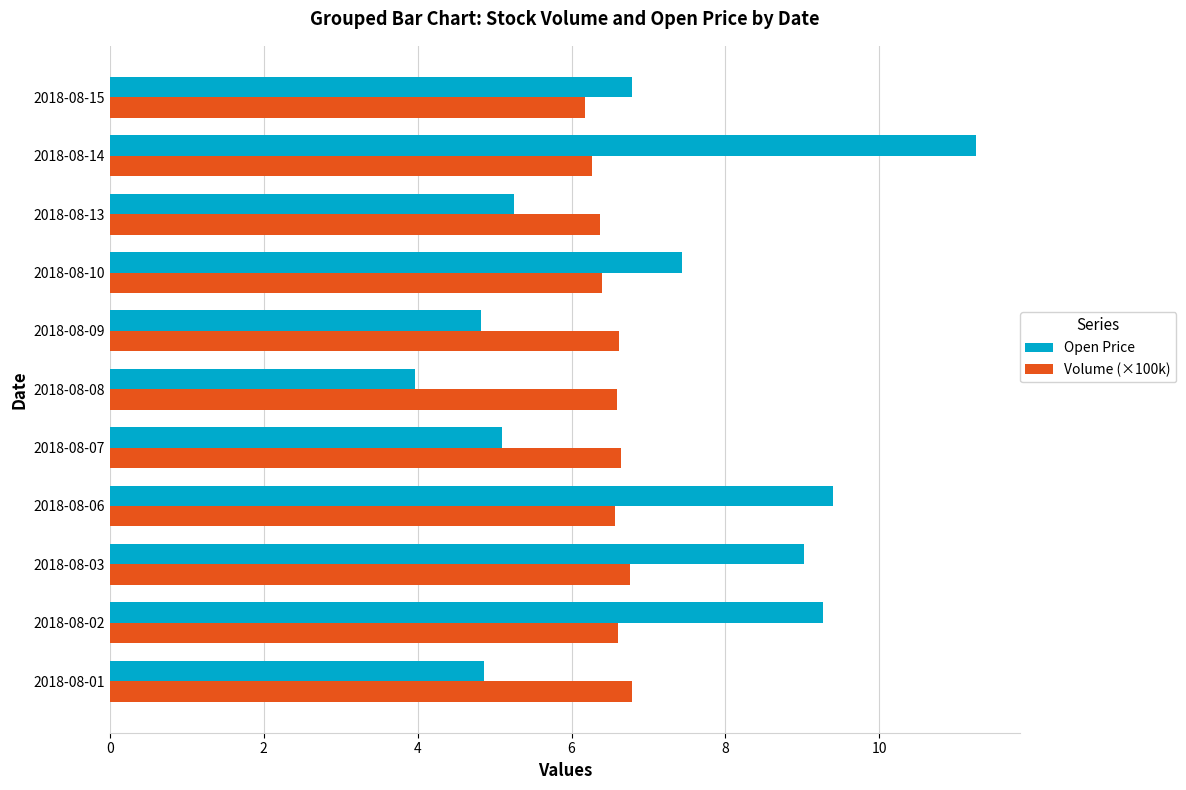

At how many categories does at least one series exceed 7?

5